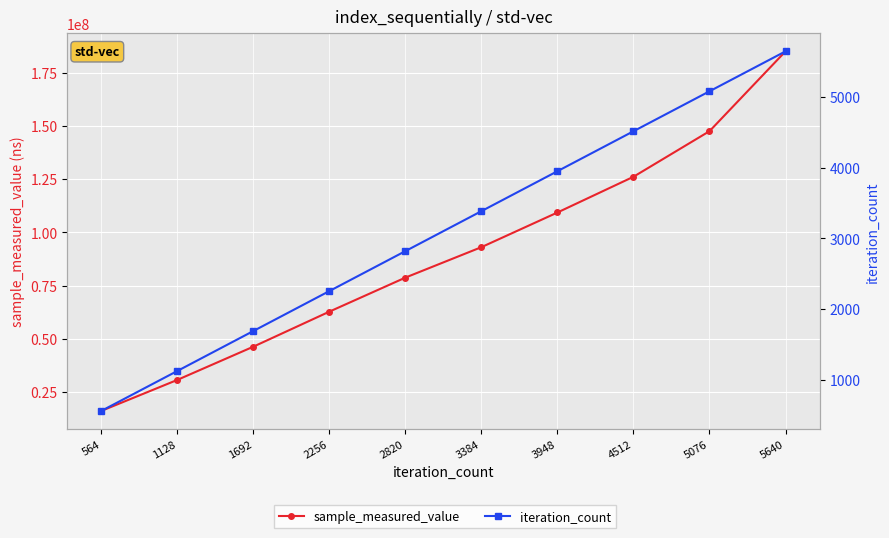

Rank the series by their maximum value, from lowest to highest.

iteration_count, sample_measured_value